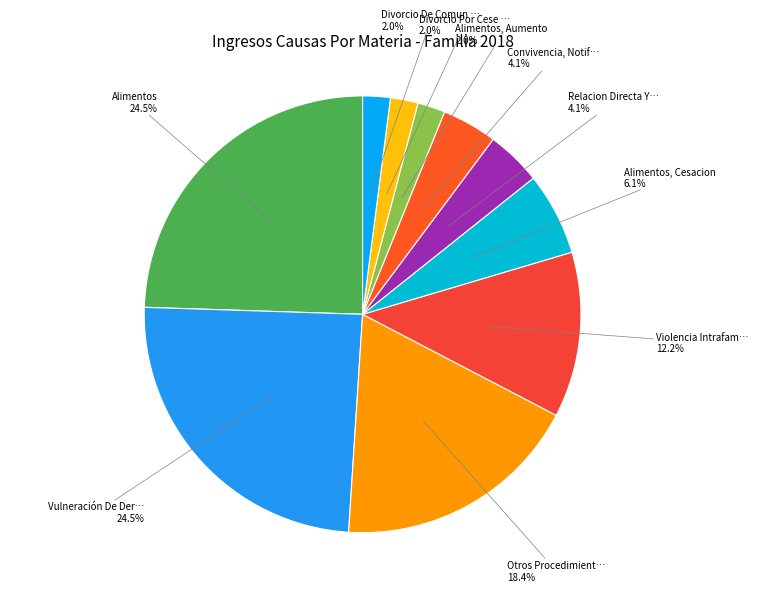

Is there a majority slice in this chart?

No